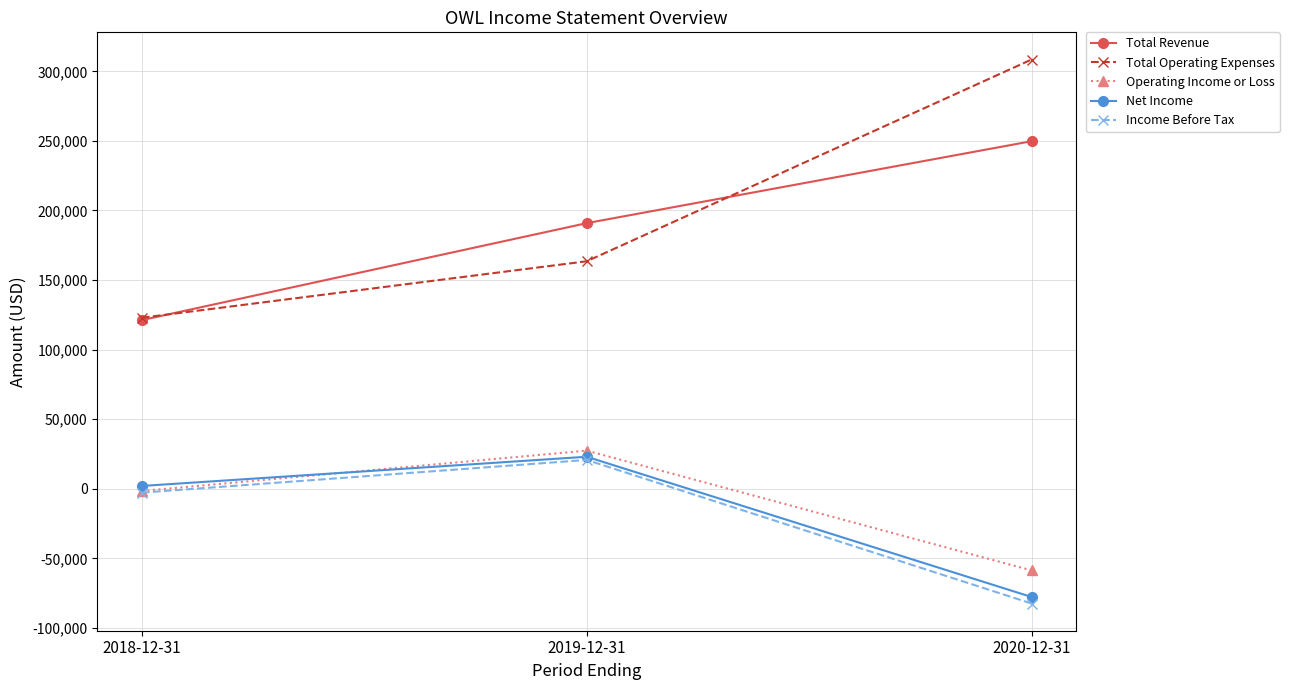

What position from the right is 2019-12-31?

2